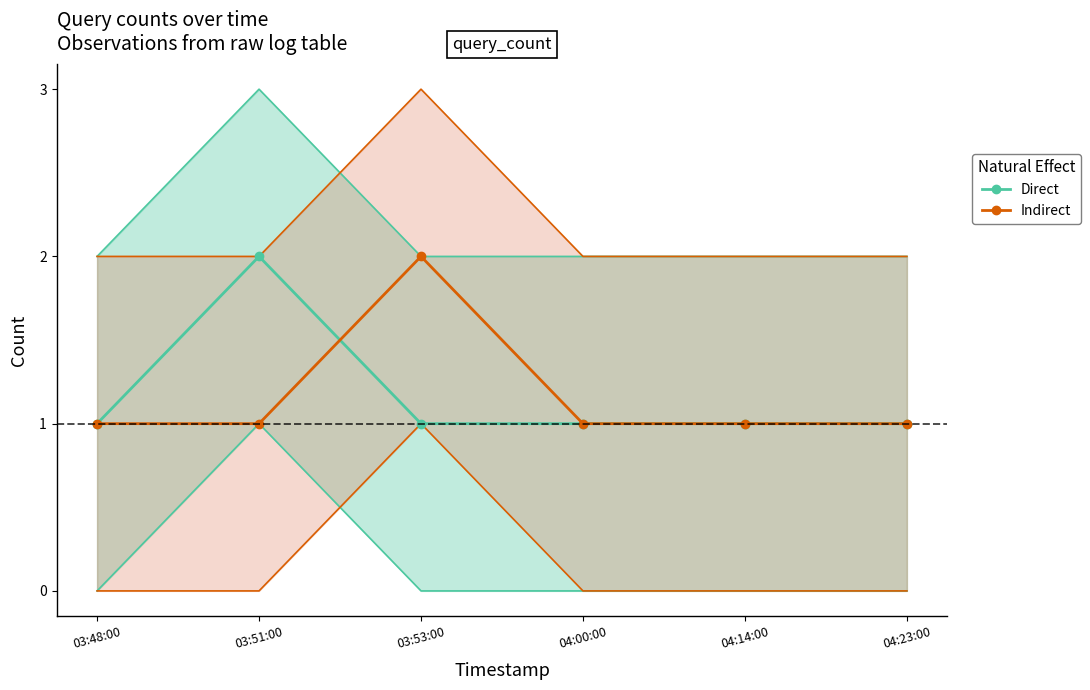

How many interior local peaks does the Direct series have?

1